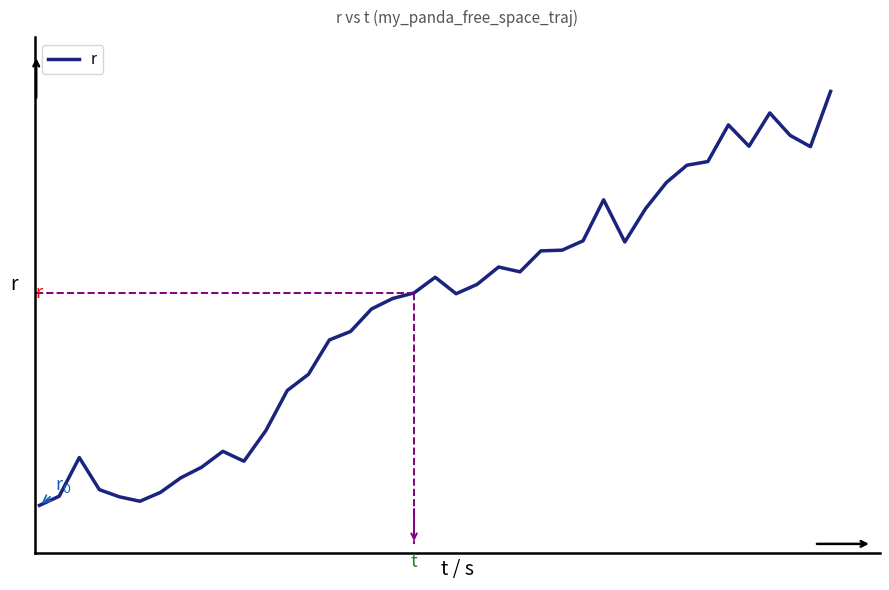

How many interior local peaks (higher than both neighbors) does the data have?

7